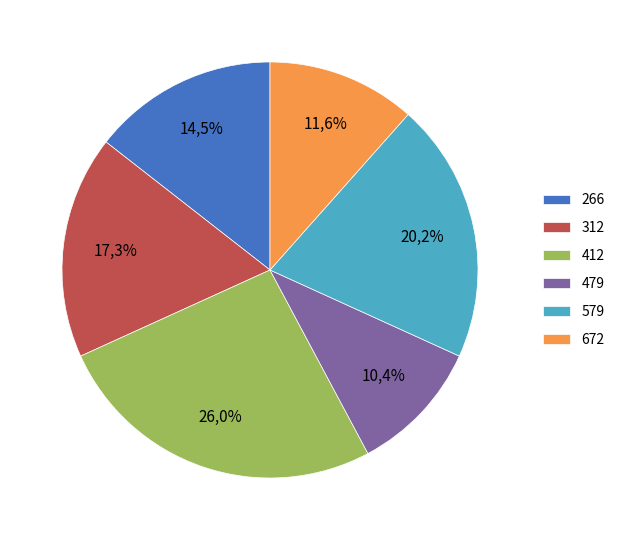

How many slices are in this pie chart?

6